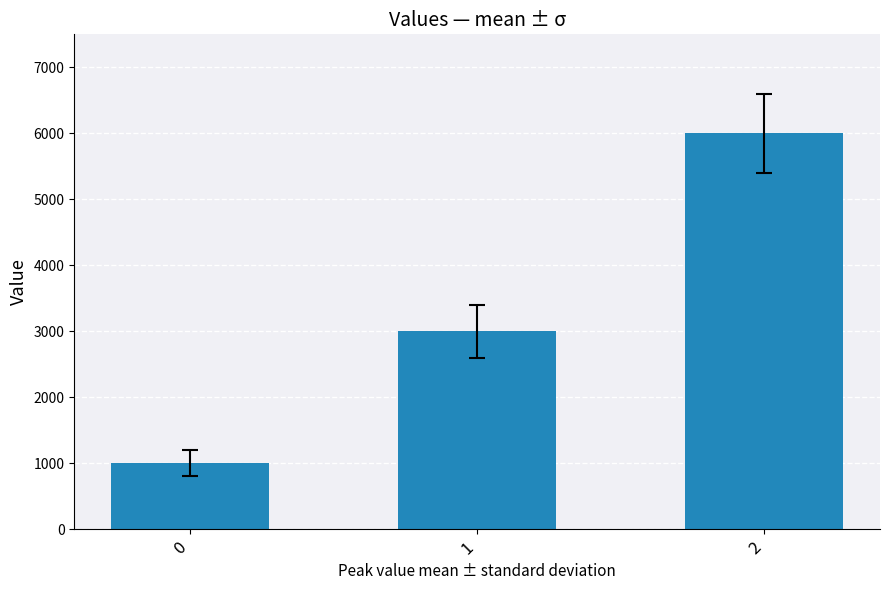

Rank the categories by value from highest to lowest.

2, 1, 0